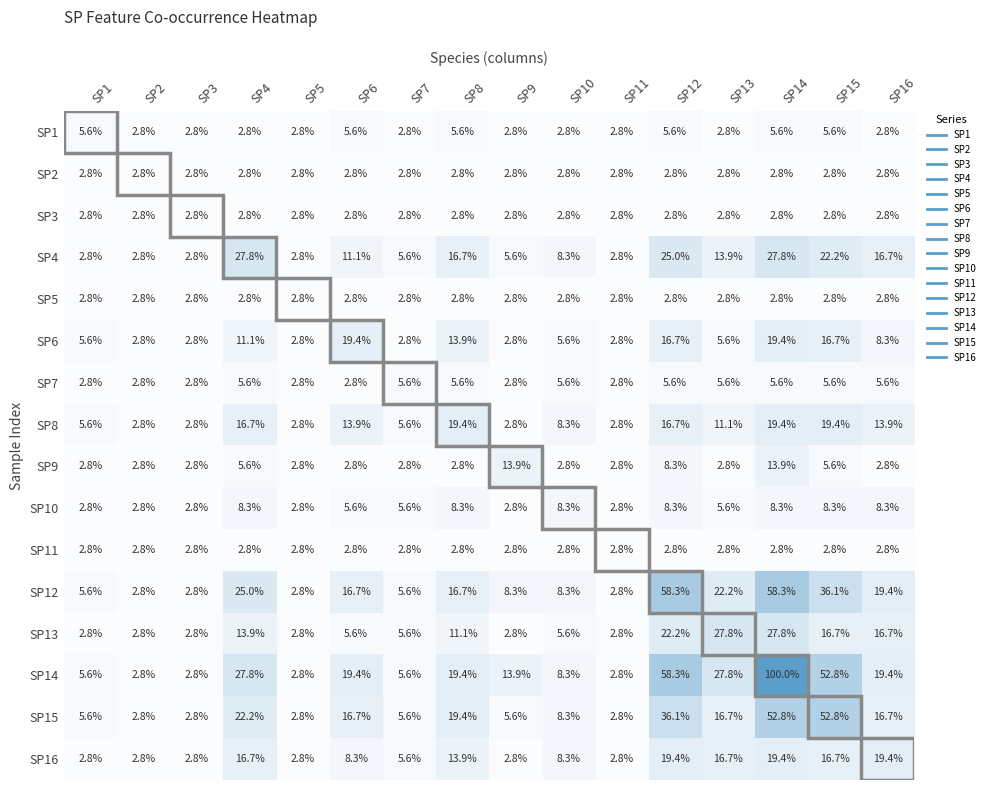

Which series has the widest spread of values?

SP14